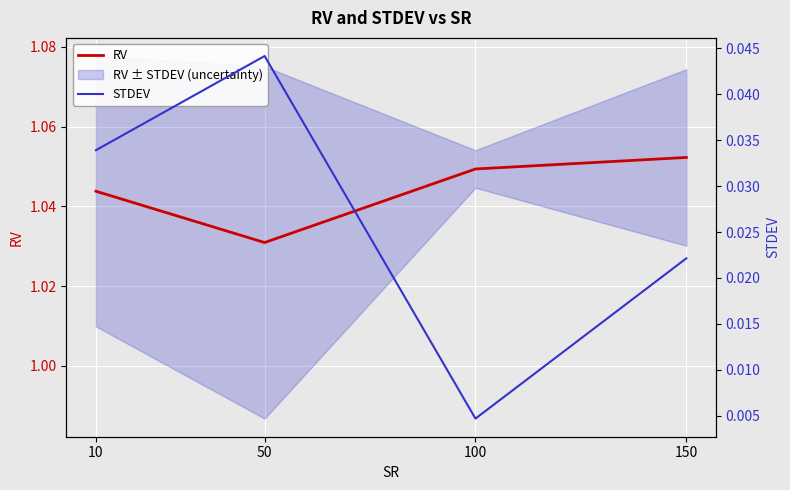

How many categories are shown in the chart?

4